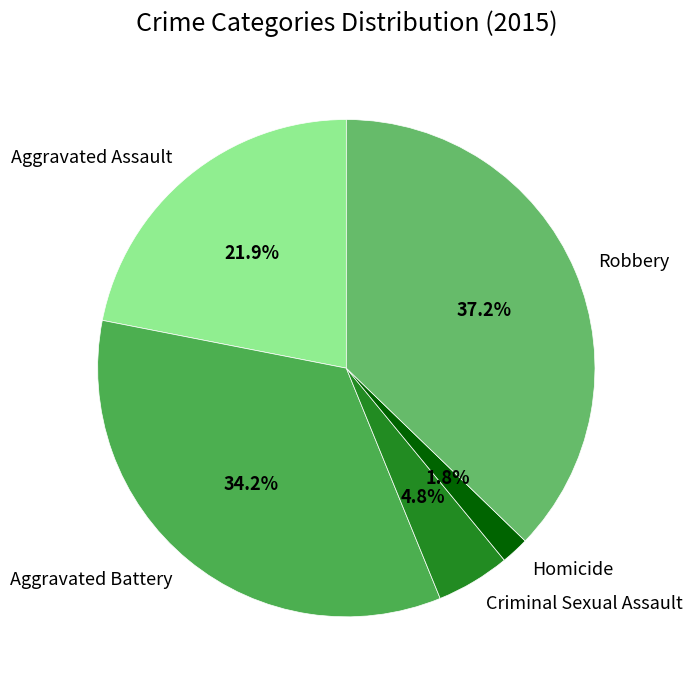

Combined, do Aggravated Battery and Aggravated Assault account for over 50%?

Yes